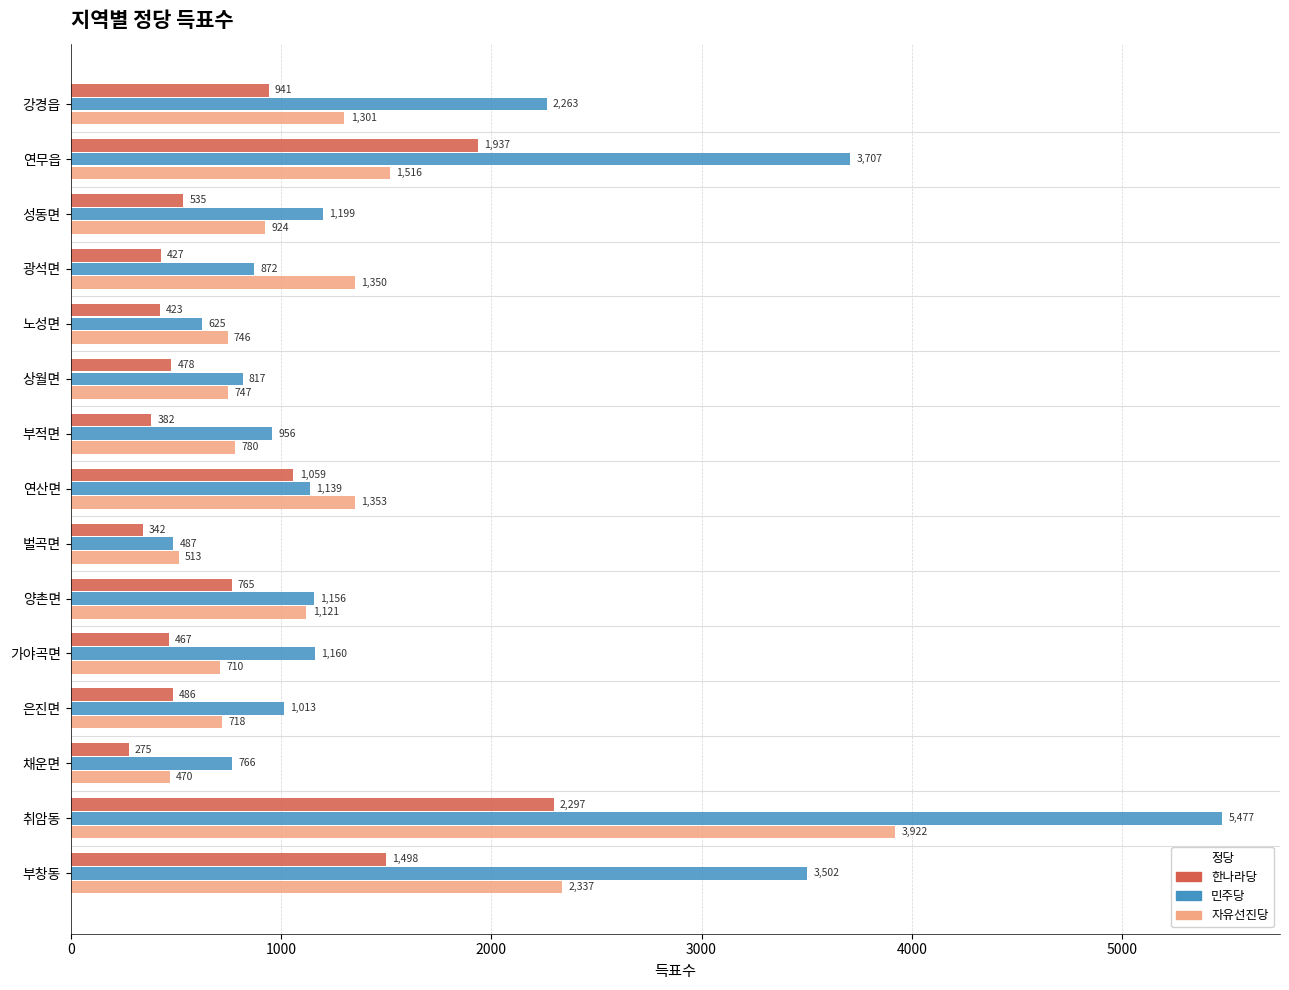

At which label is 민주당 closest to 2982?

부창동